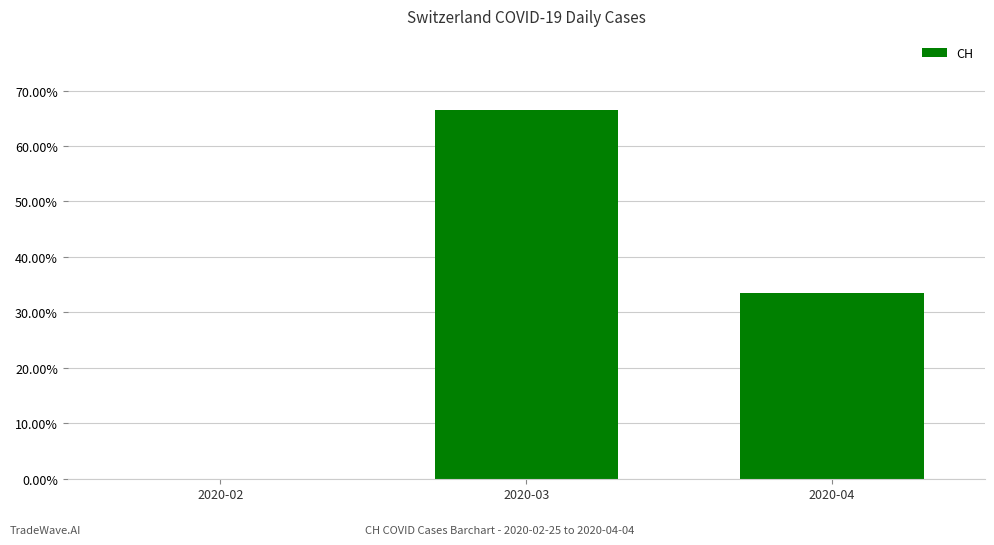

True or false: the data shows 0.7 at 2020-03.

True